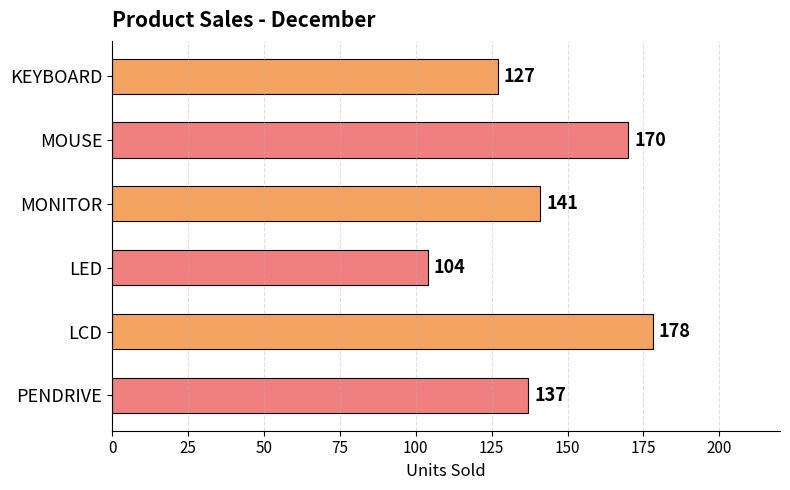

Which label corresponds to the largest value in the chart?

LCD